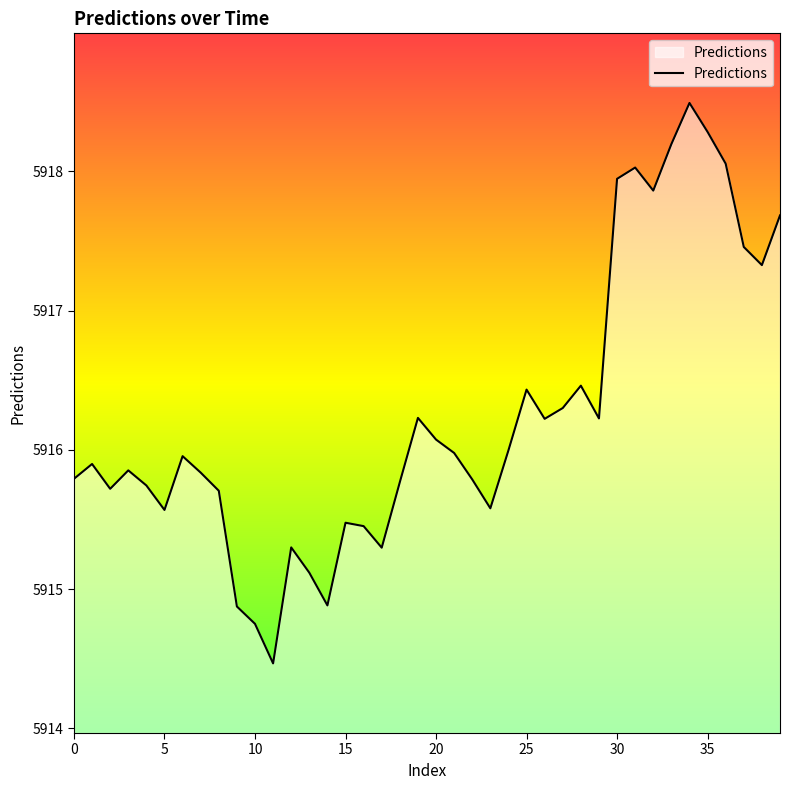

What is the smallest value displayed?

5914.5